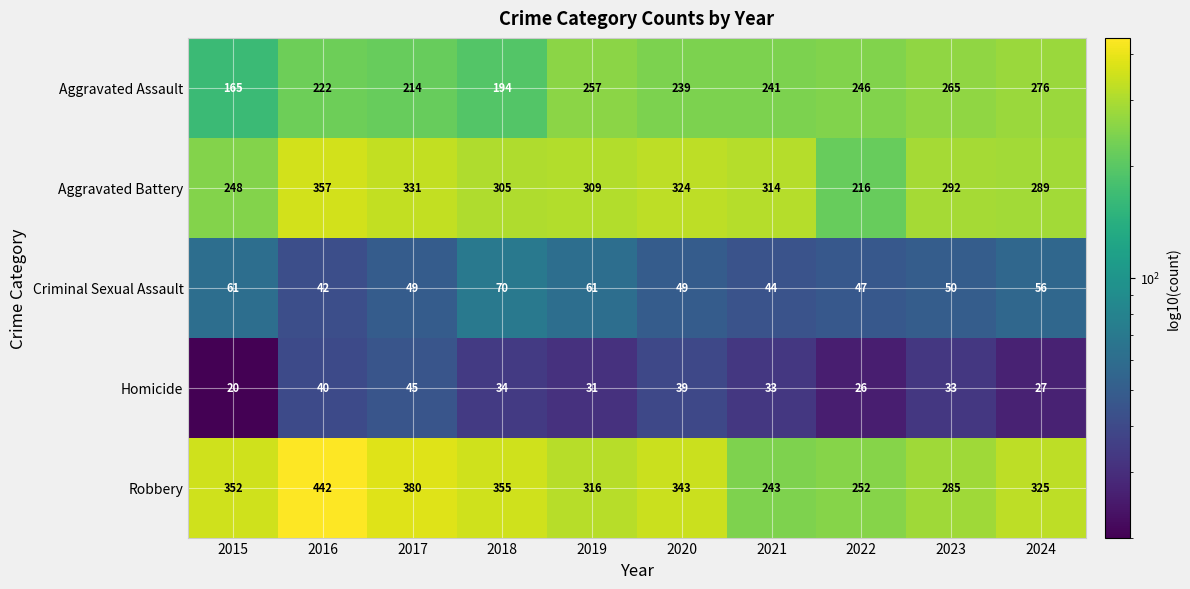

What is the difference between the maximum and minimum values in the Robbery series?

199